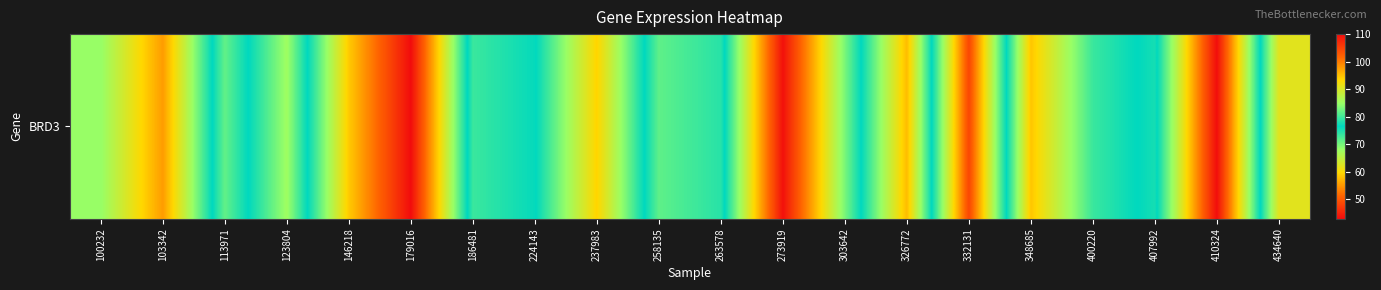

How many data points are less than 76?

10